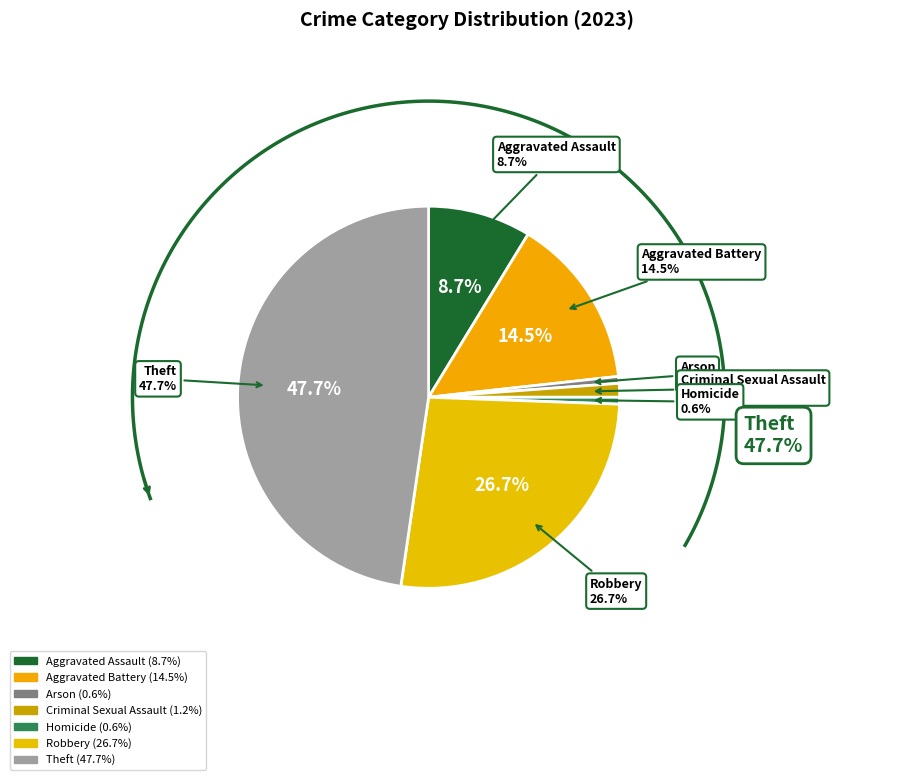

Is Arson the majority of the pie?

No